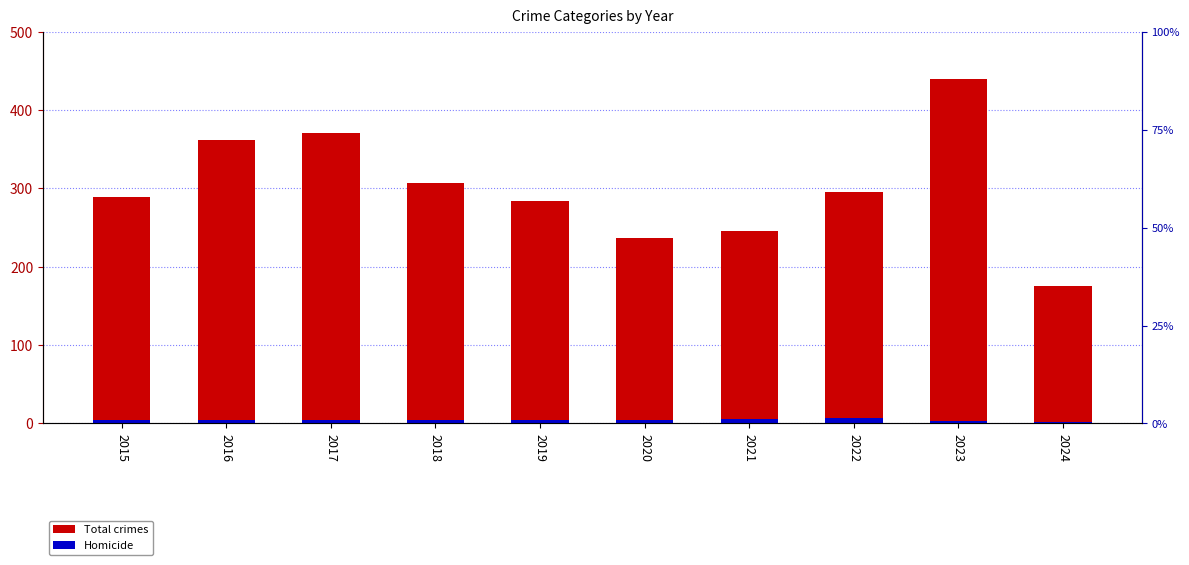

Which series has the largest range (max minus min)?

Total crimes